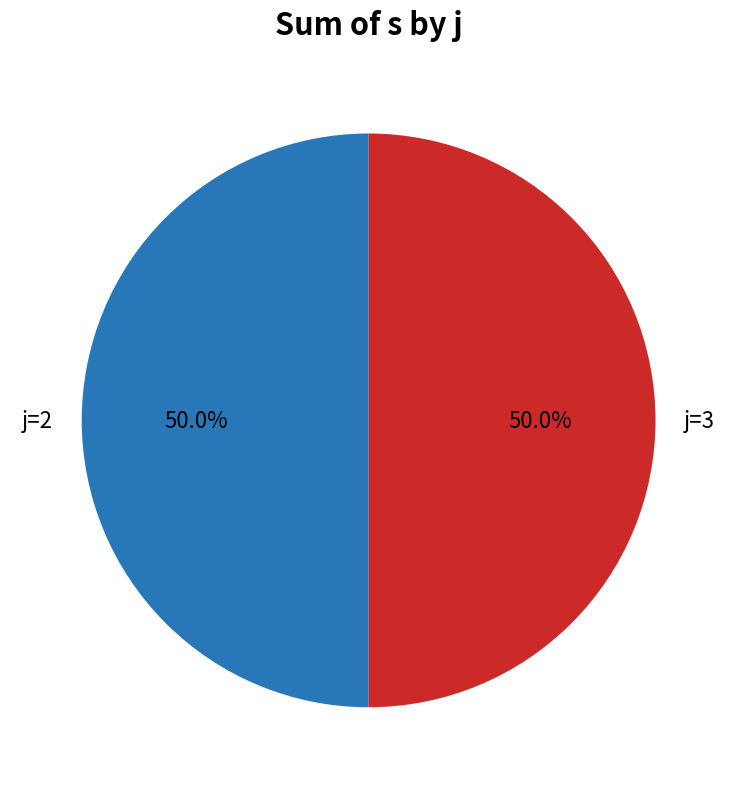

What is the total percentage of j=2 and j=3?

100.0%